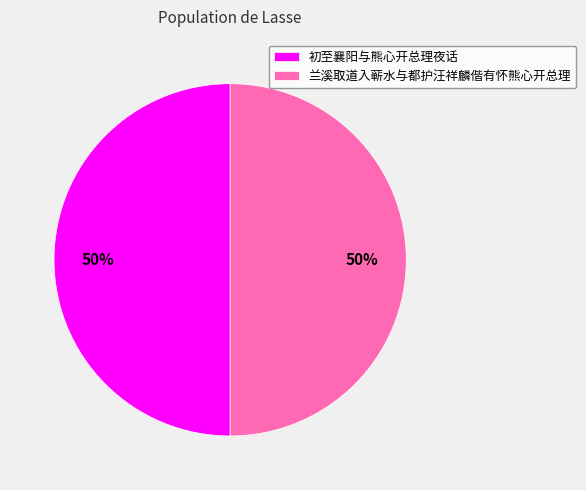

What percentage is the 初至襄阳与熊心开总理夜话 slice, to the nearest percent?

50%